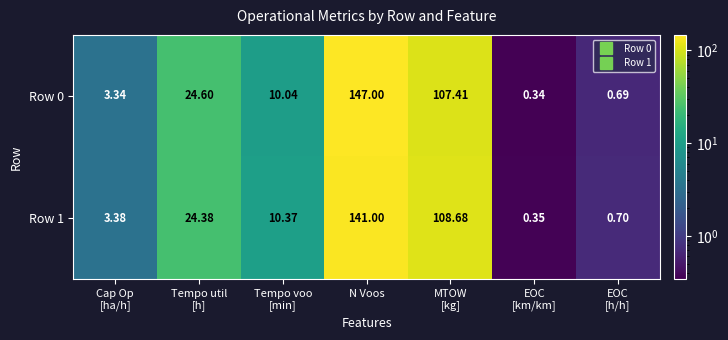

At which category does the chart reach its minimum across all series?

EOC
[km/km]